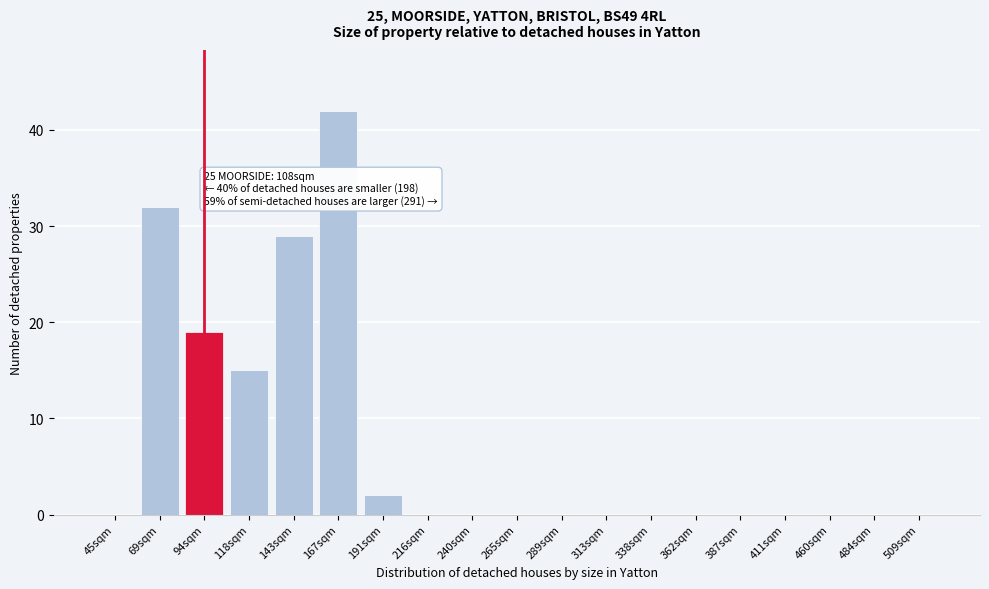

Reading left to right, what are all the values shown in this chart?

45sqm=0	69sqm=32	94sqm=19	118sqm=15	143sqm=29	167sqm=42	191sqm=2	216sqm=0	240sqm=0	265sqm=0	289sqm=0	313sqm=0	338sqm=0	362sqm=0	387sqm=0	411sqm=0	460sqm=0	484sqm=0	509sqm=0